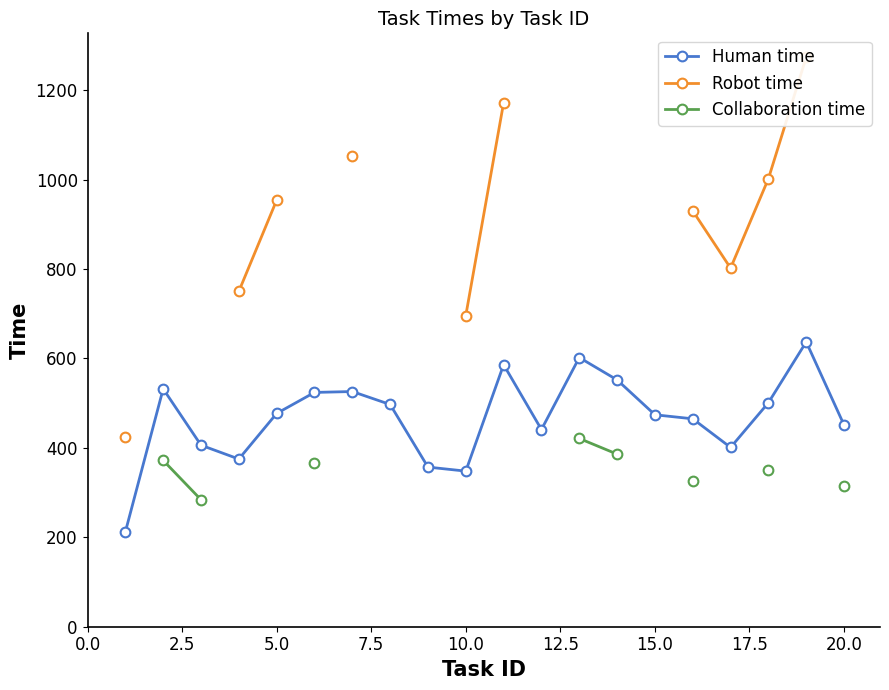

Does the chart have visible grid lines?

No